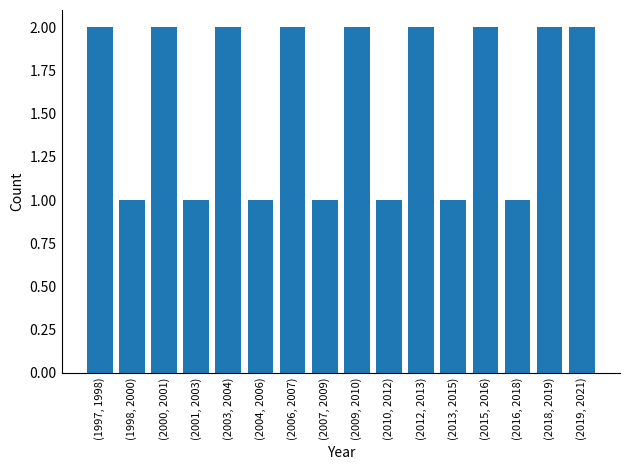

Reading left to right, list all the values displayed in this chart.

(1997, 1998)=2	(1998, 2000)=1	(2000, 2001)=2	(2001, 2003)=1	(2003, 2004)=2	(2004, 2006)=1	(2006, 2007)=2	(2007, 2009)=1	(2009, 2010)=2	(2010, 2012)=1	(2012, 2013)=2	(2013, 2015)=1	(2015, 2016)=2	(2016, 2018)=1	(2018, 2019)=2	(2019, 2021)=2